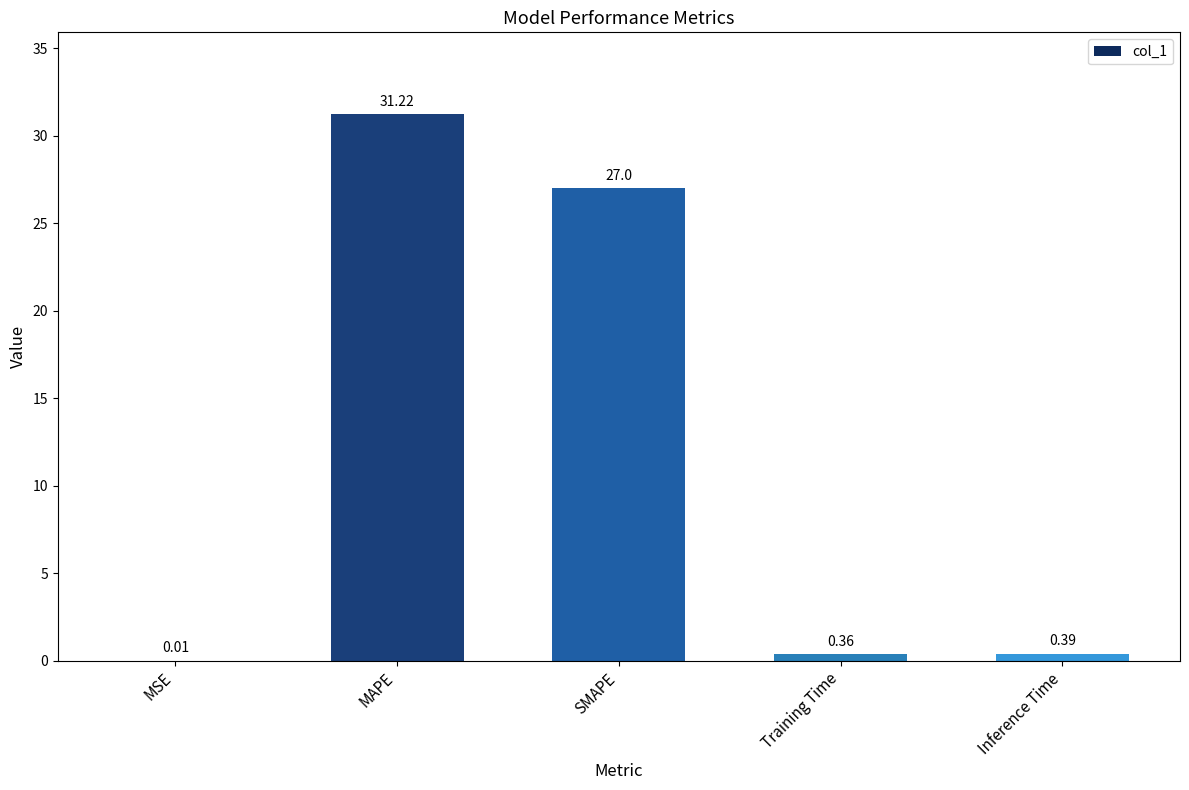

What is the sum of all values?

59.0